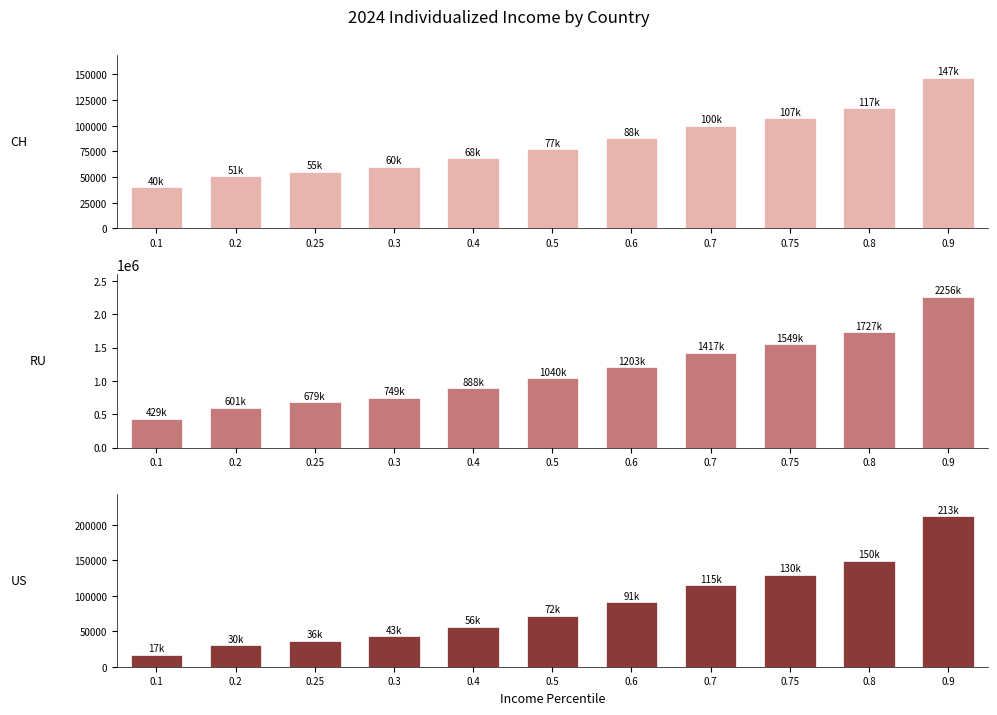

Which series has the largest total across all categories?

RU